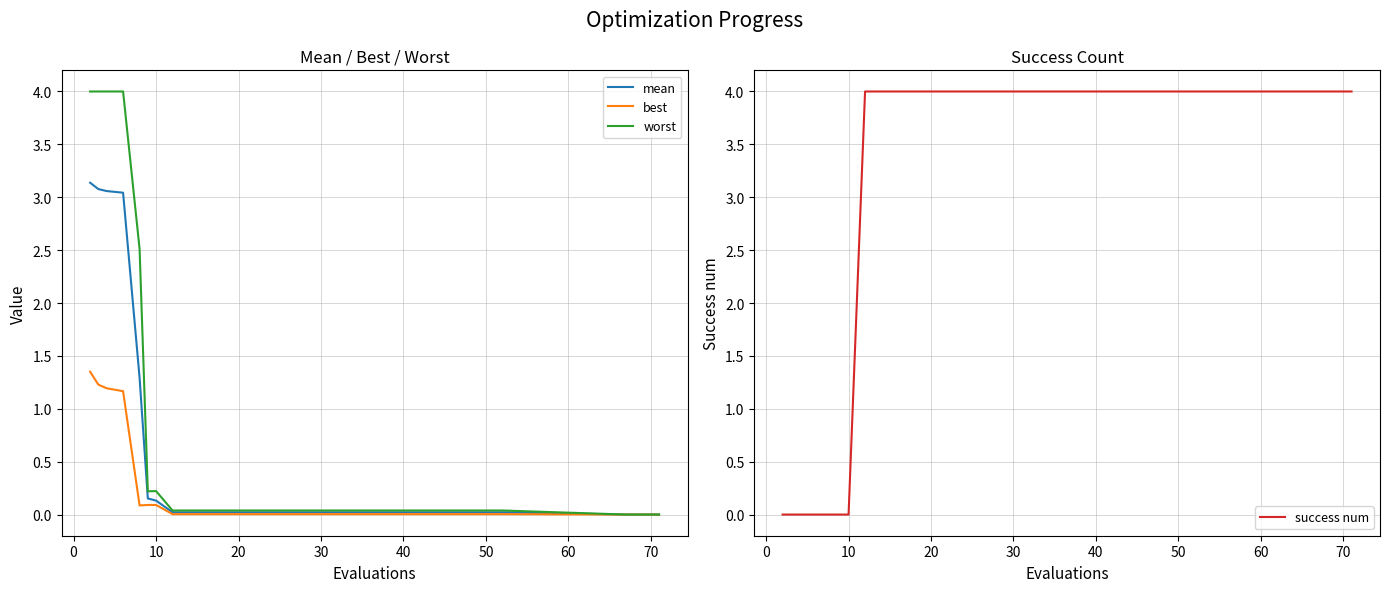

Is it true that success num equals 6 at 40?

False